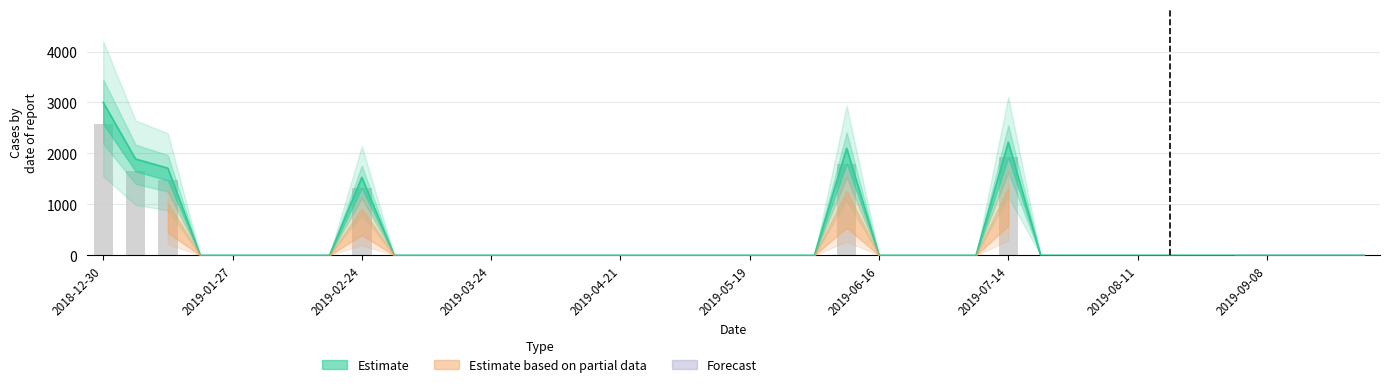

Which label corresponds to the smallest value in the chart?

2019-01-20